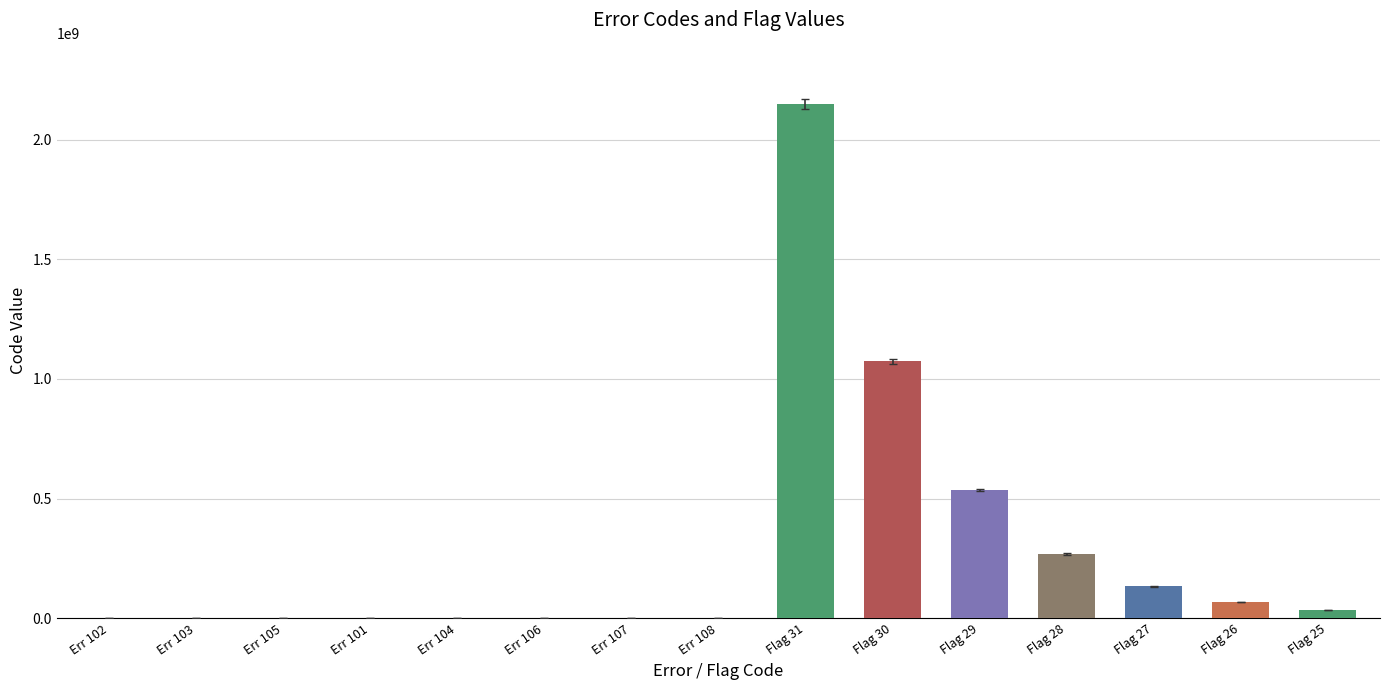

What is the maximum value shown in the chart?

2147483648